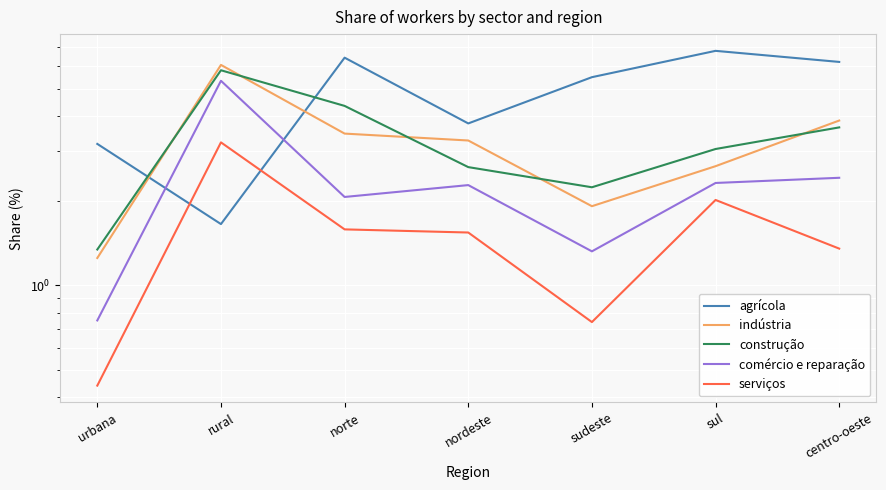

What is the average value of the construção series?

3.3